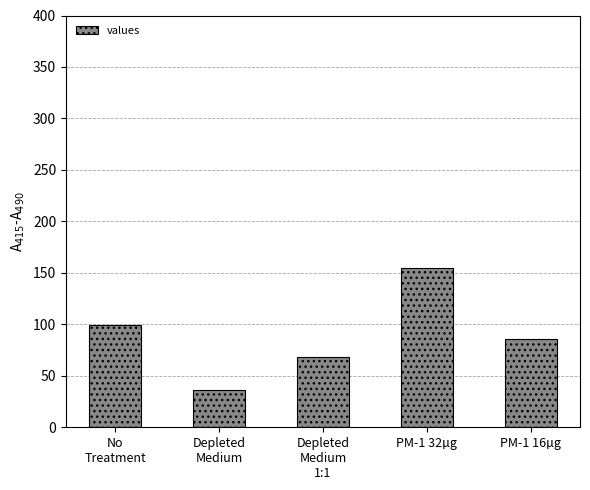

What is the sum of the values at No
Treatment and PM-1 32µg?

254